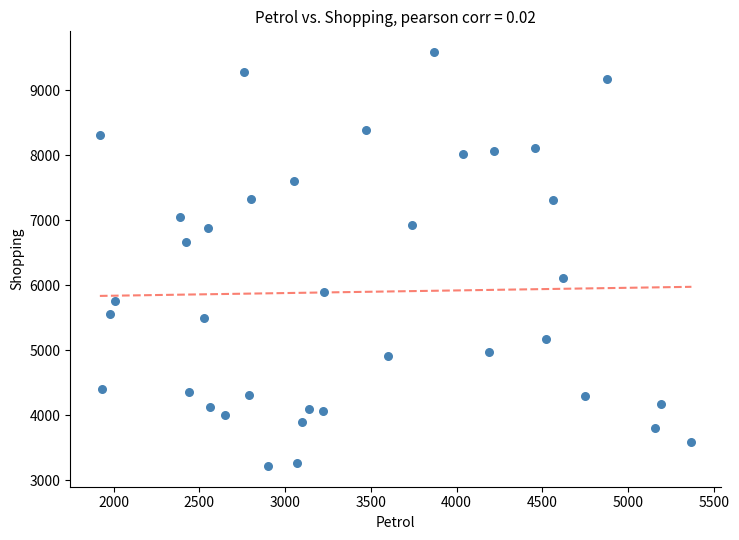

What is the range of X values (max minus min)?

3450